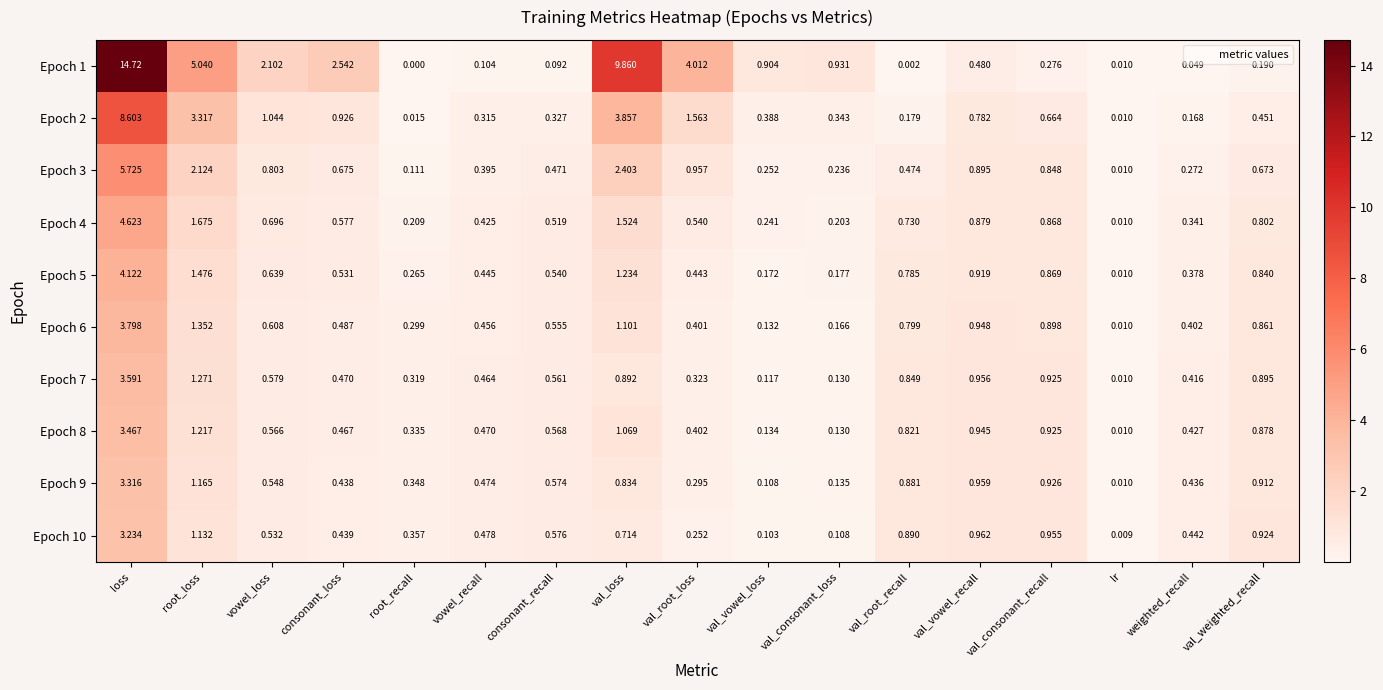

Rank the categories by Epoch 6 value from highest to lowest.

loss, root_loss, val_loss, val_vowel_recall, val_consonant_recall, val_weighted_recall, val_root_recall, vowel_loss, consonant_recall, consonant_loss, vowel_recall, weighted_recall, val_root_loss, root_recall, val_consonant_loss, val_vowel_loss, lr